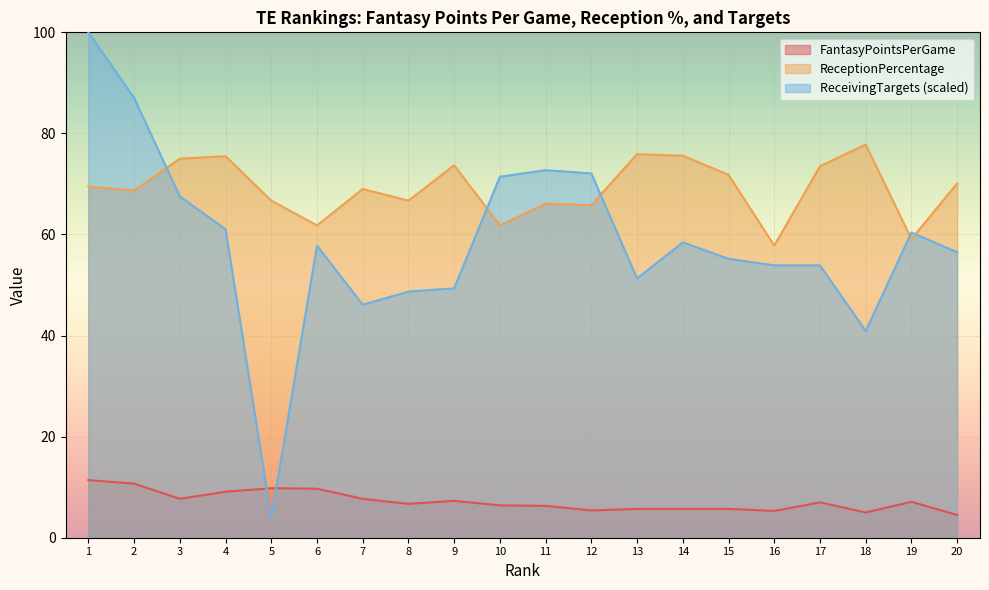

Where does the ReceivingTargets series first go above 57?

1